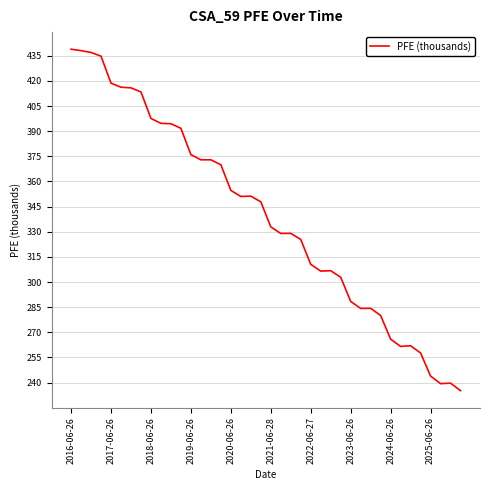

What is the difference between the maximum and minimum values?

203.7